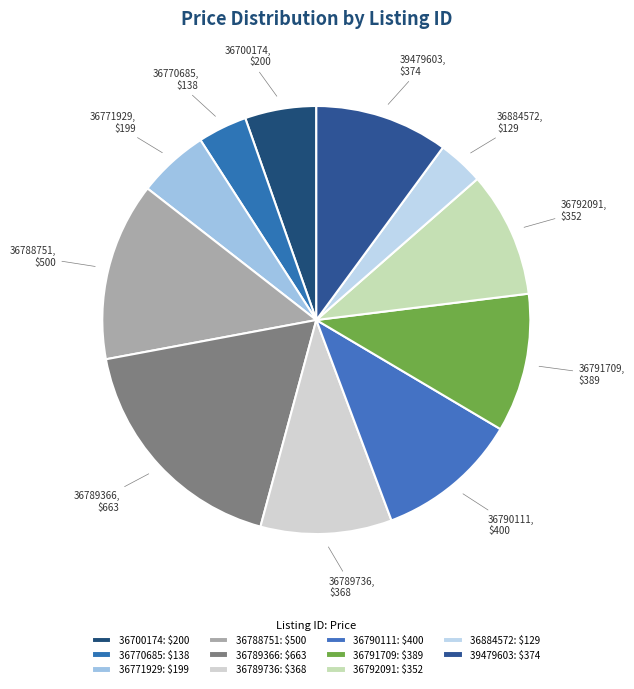

What is the ratio of the value at 36788751 to the value at 36771929?

2.5